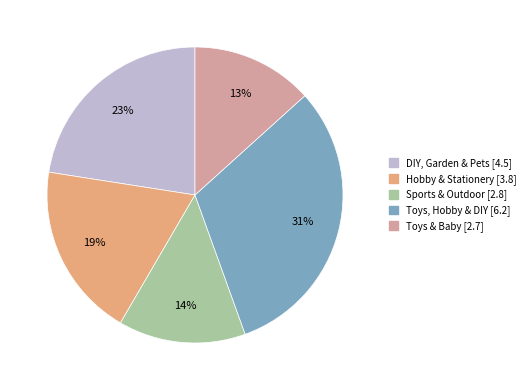

Which slice is the smallest?

Toys & Baby